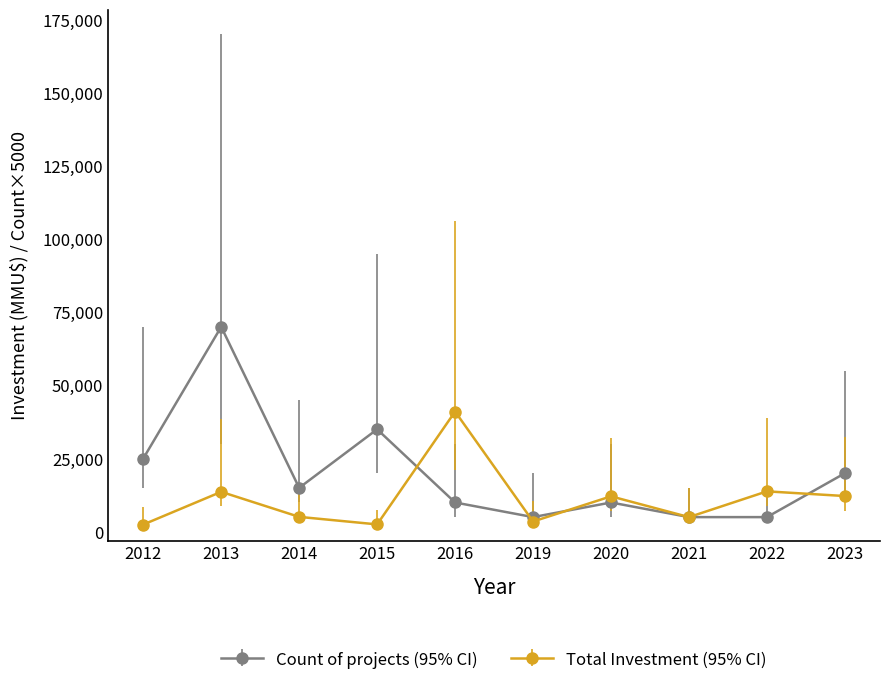

Which series has the largest total across all categories?

Count of projects (95% CI)